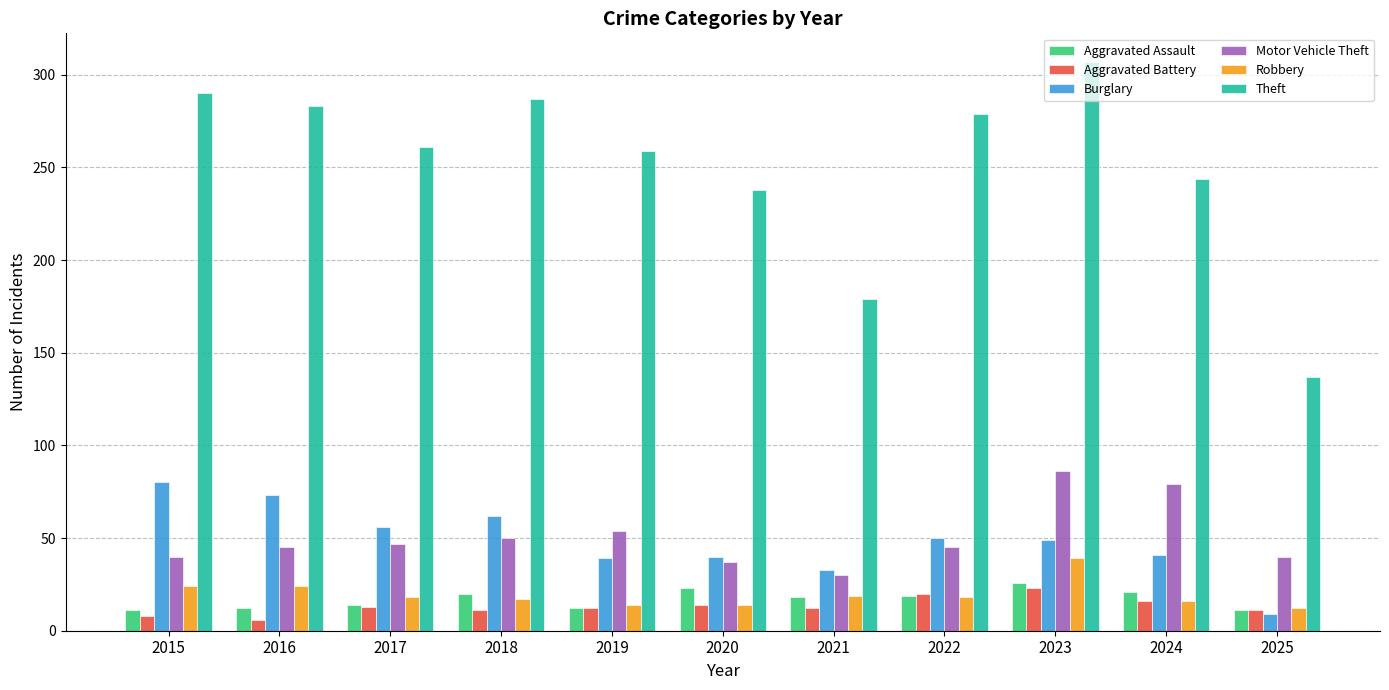

How many data points in Aggravated Assault are less than 18?

5